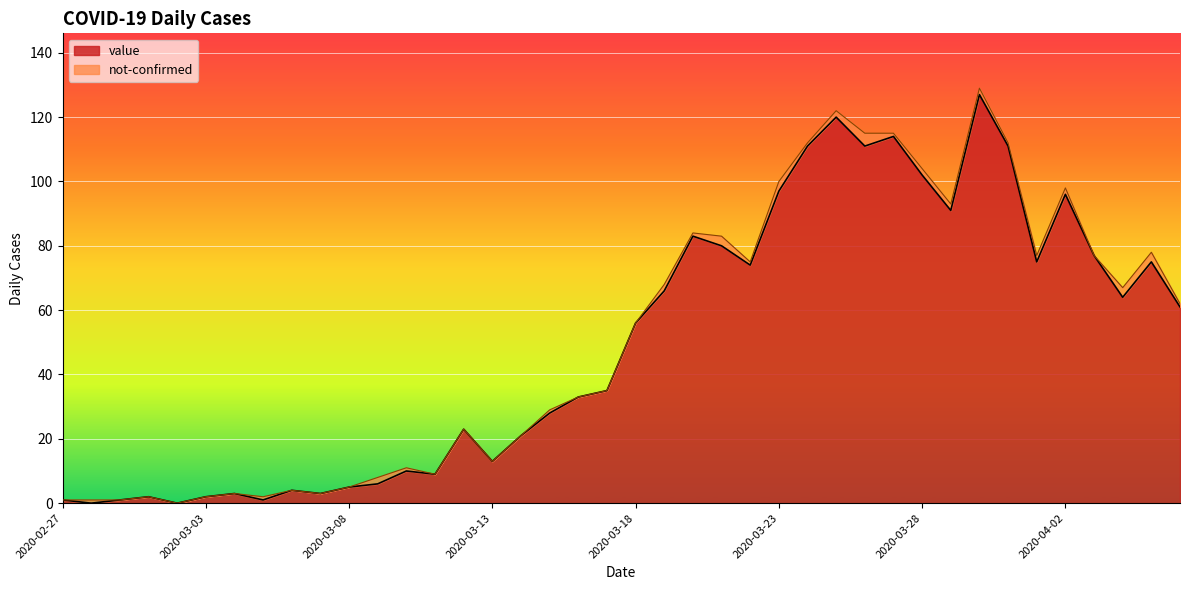

At which label is the value closest to 63?

2020-04-04